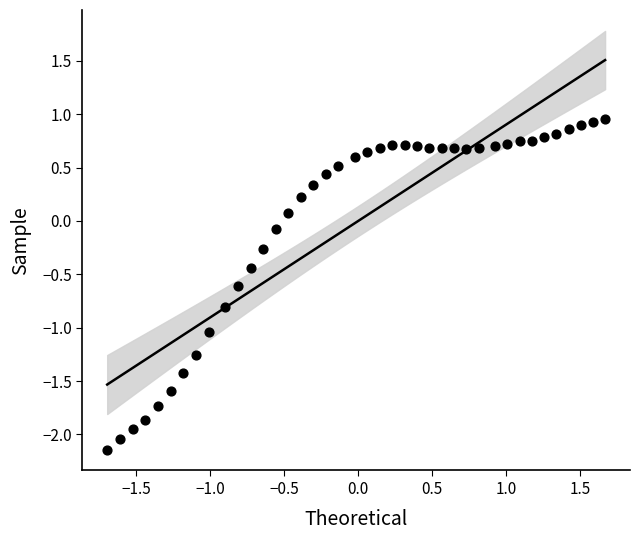

What is the range of X values (max minus min)?

3.4